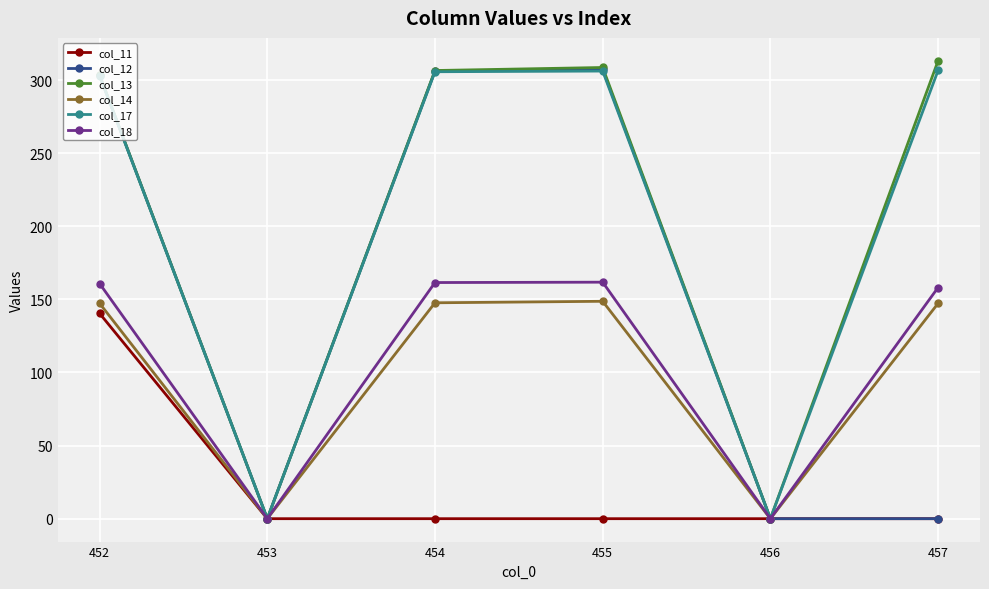

At how many categories does at least one series exceed 127?

4